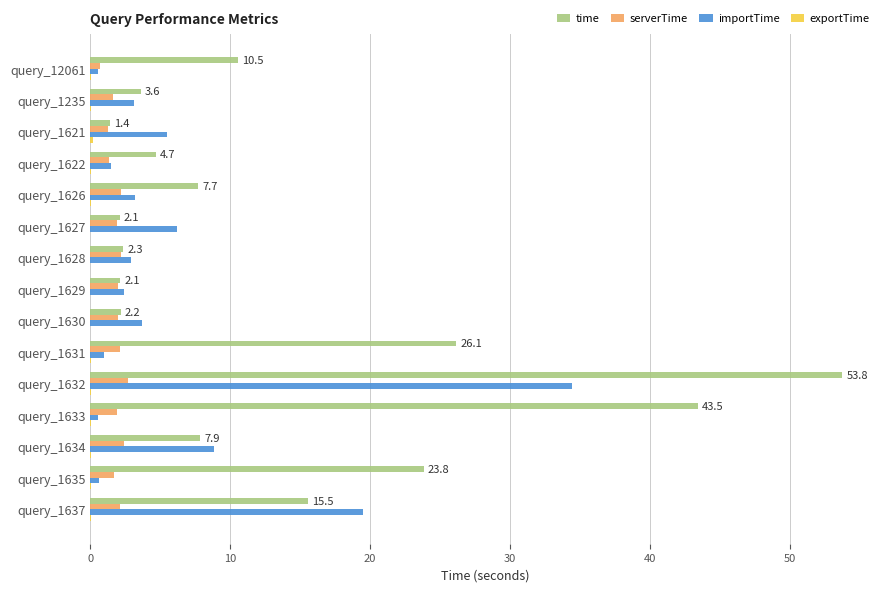

What is the maximum value for importTime?

34.4